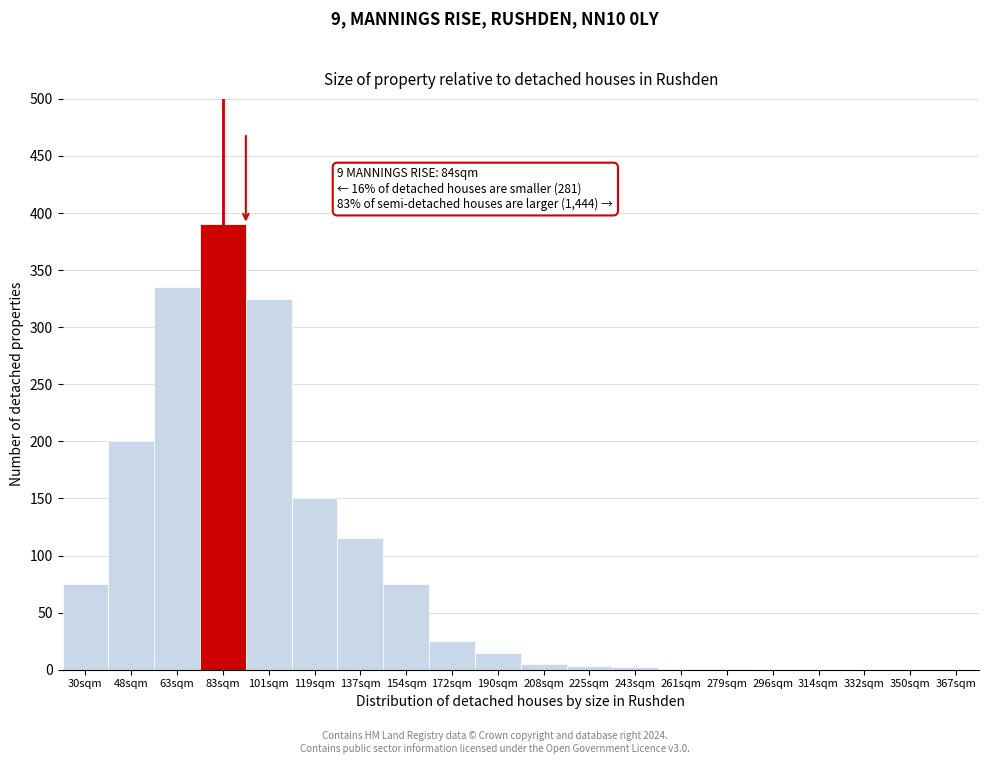

Which category has the highest value across all series?

83sqm